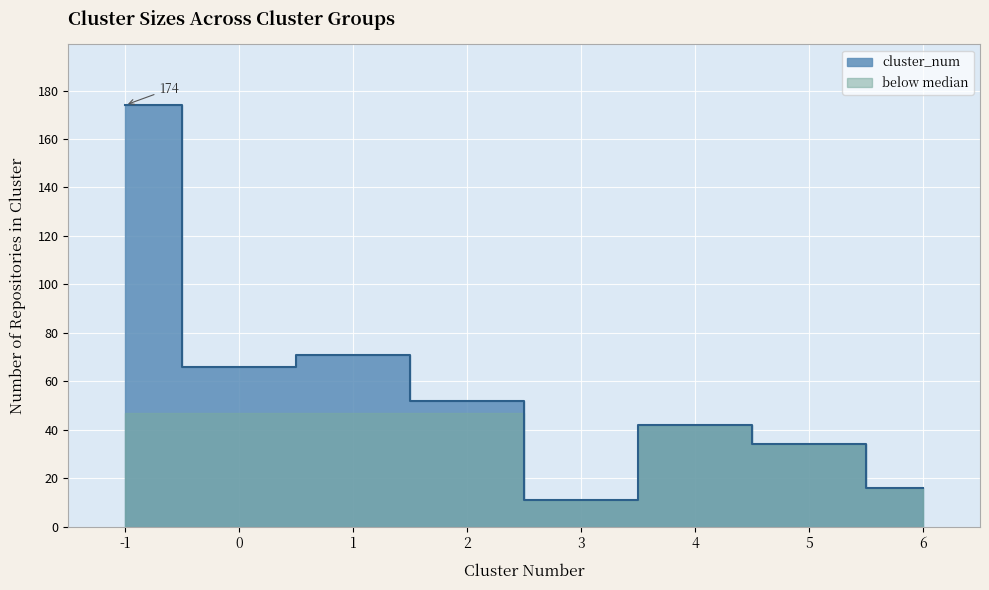

Which label corresponds to the largest value in the chart?

-1